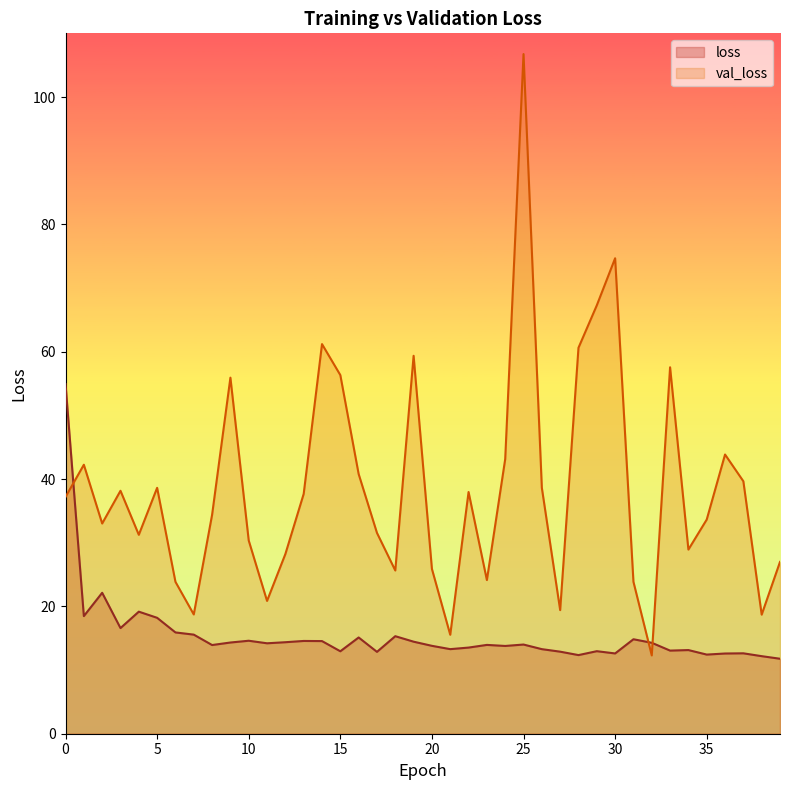

Between 8 and 35, which is larger?

8